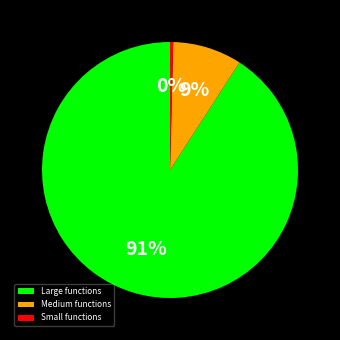

Which category has the biggest portion of the pie?

Large functions